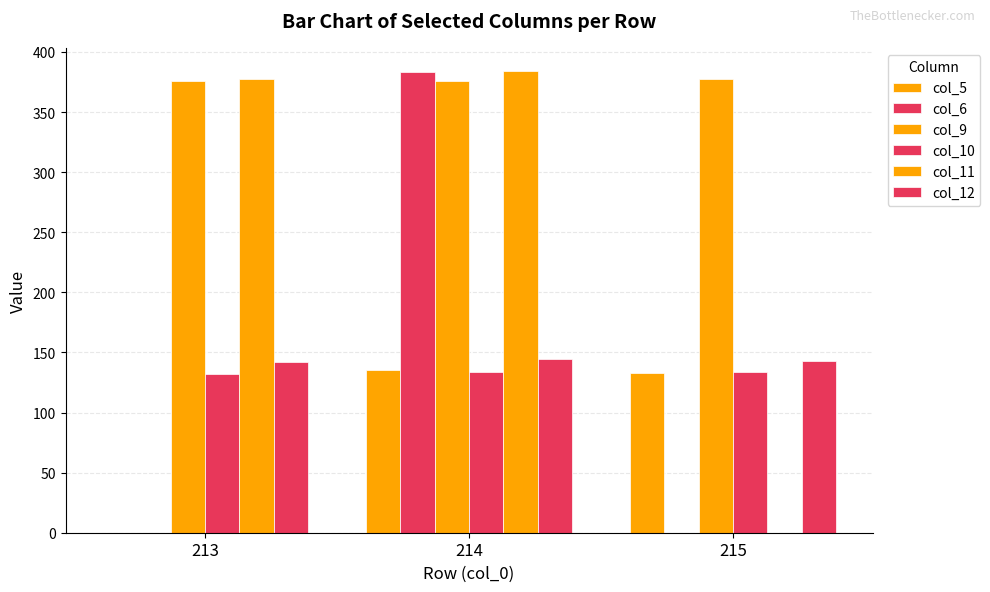

Does the chart contain stacked bars?

No